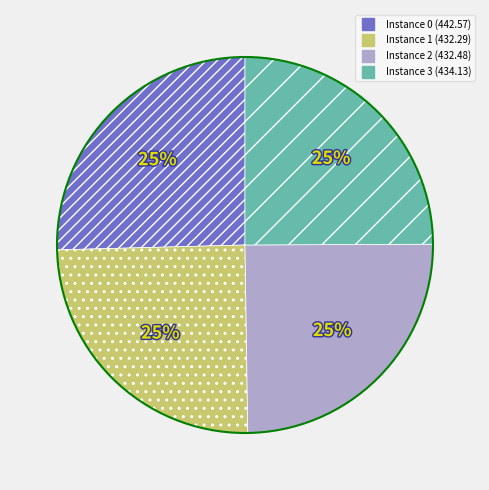

To the nearest percent, what is the average slice percentage?

25%